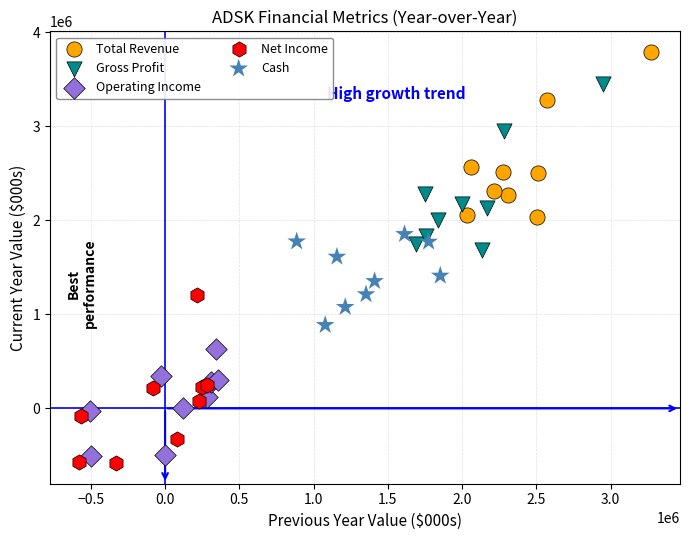

Which series has the widest spread of Y values?

Net Income